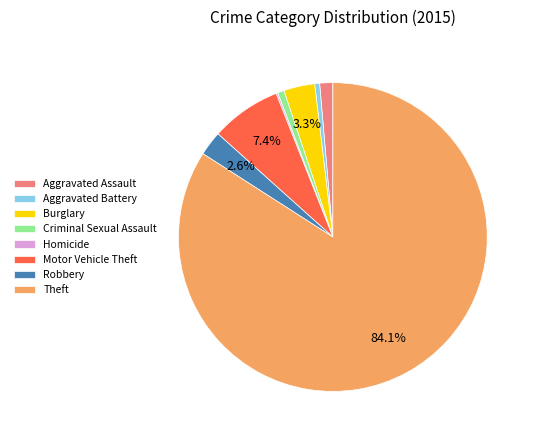

Which slice is the largest?

Theft